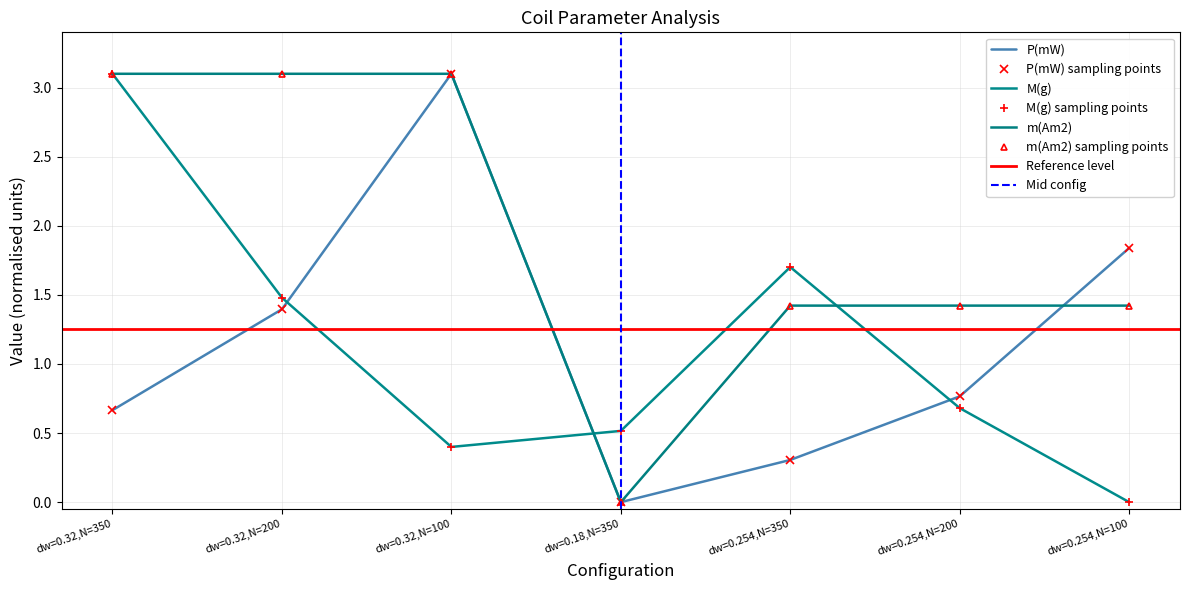

Which series has the largest total across all categories?

m(Am2)